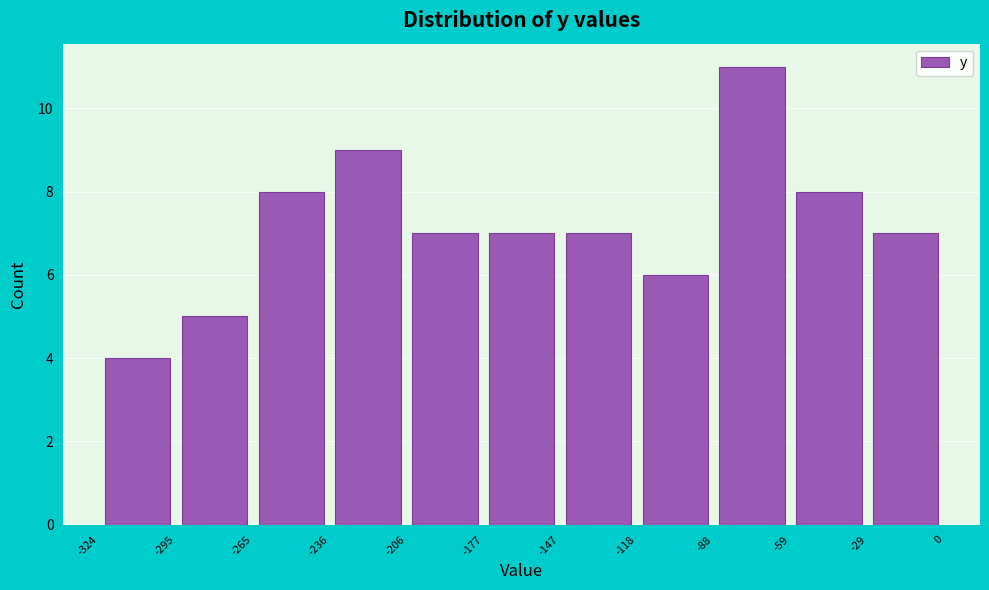

Which range on the x-axis has the tallest bar?

-88 to -59